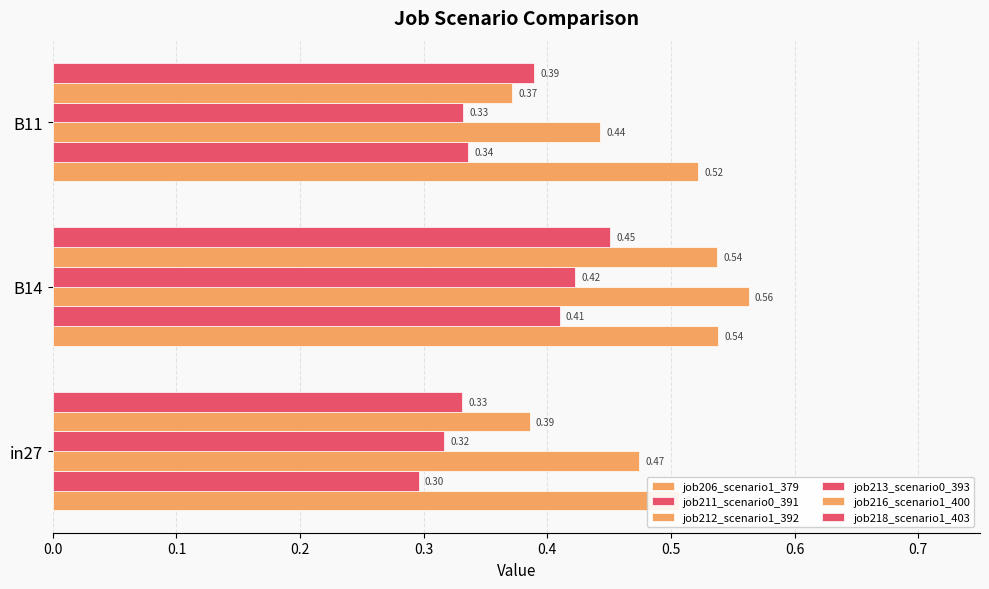

Which series has the largest total across all categories?

job206_scenario1_379